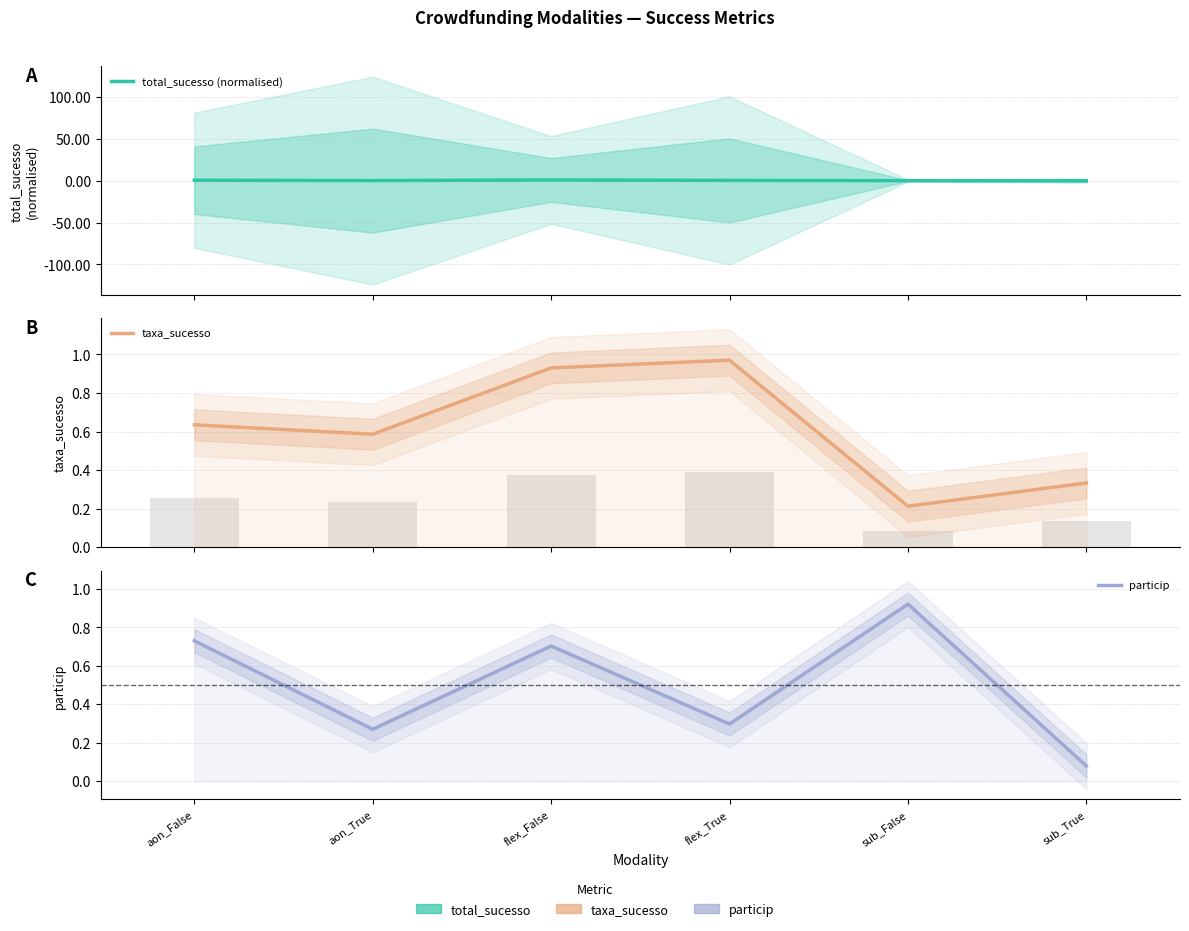

How many groups of bars are there?

6